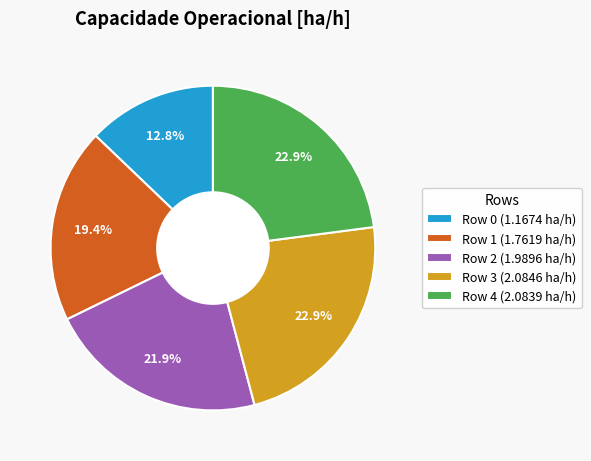

Count the number of slices in the pie.

5